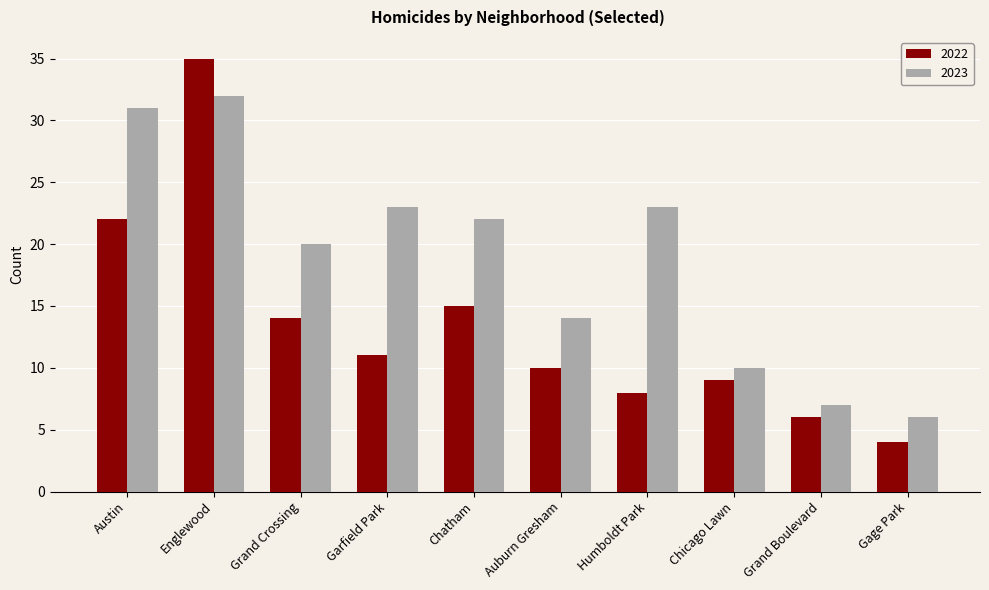

List the labels in order of 2022 value, smallest first.

Gage Park, Grand Boulevard, Humboldt Park, Chicago Lawn, Auburn Gresham, Garfield Park, Grand Crossing, Chatham, Austin, Englewood